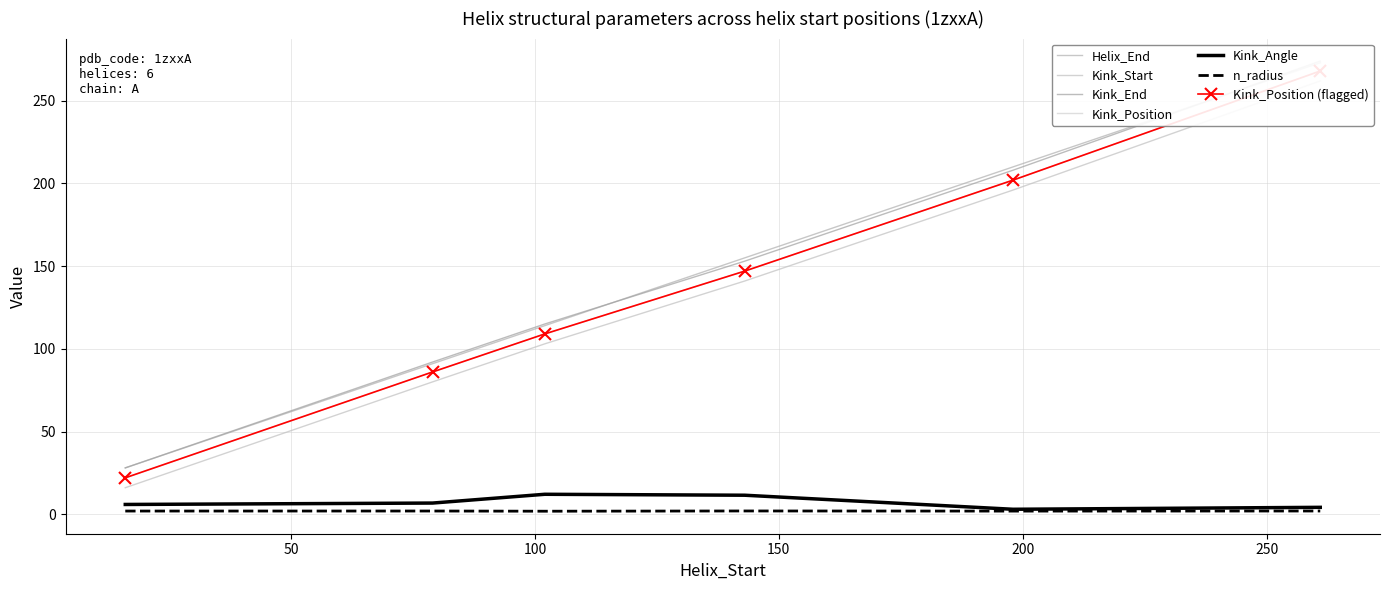

What is the minimum value shown in the chart?

1.8